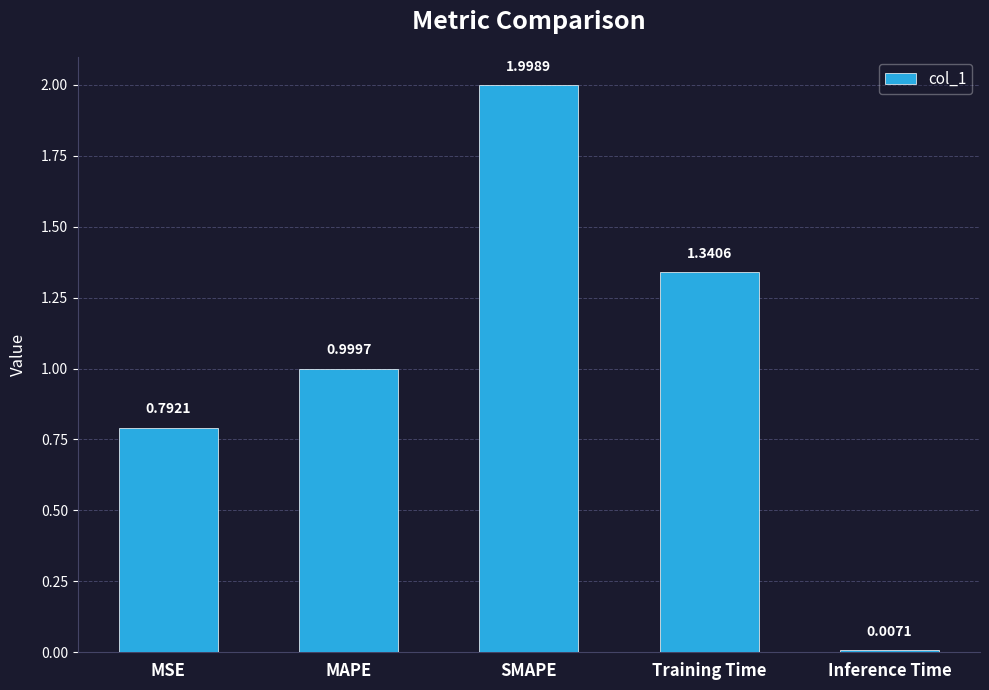

What is the difference between the maximum and minimum values?

2.0